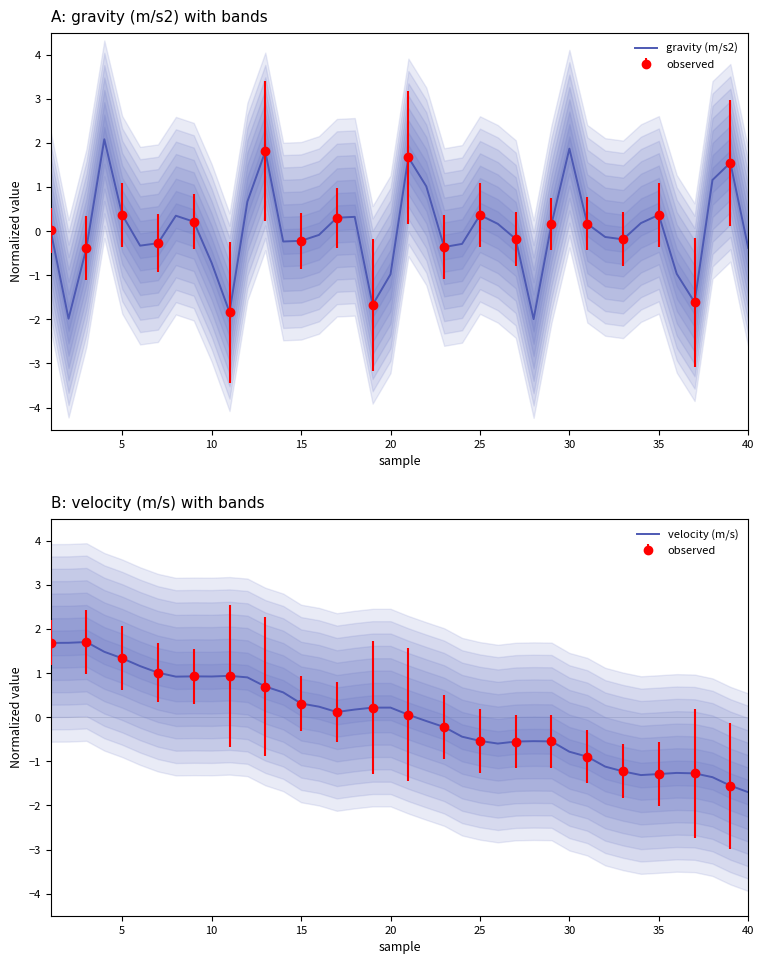

What is the difference between the second highest and minimum values in the gravity (m/s2) series?

3.9